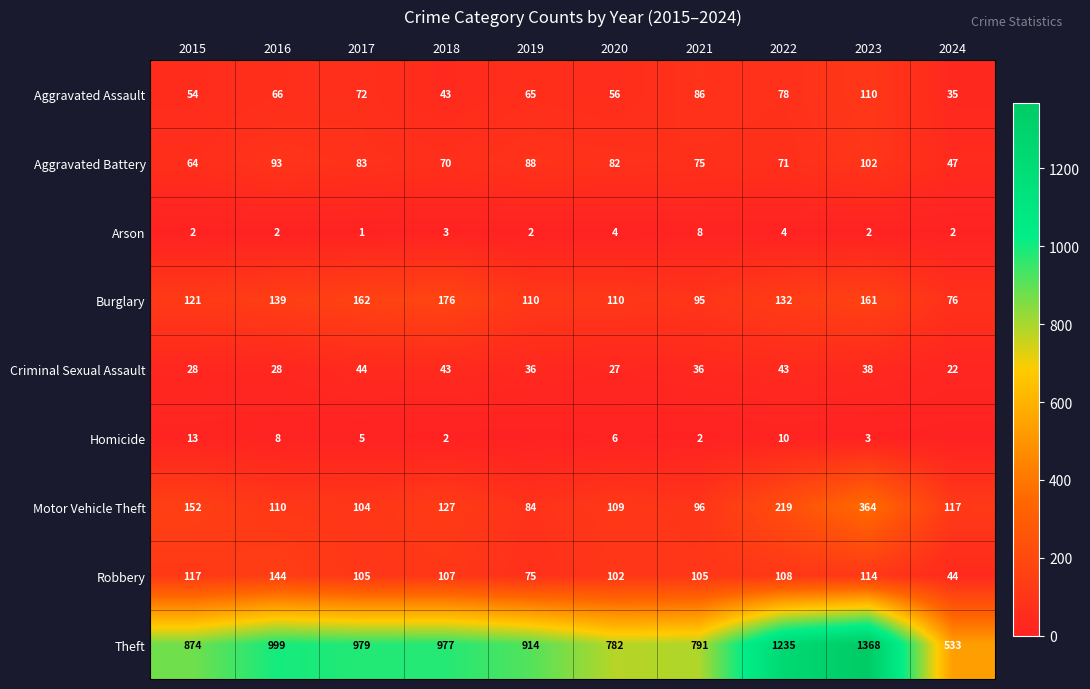

Rank the categories by Theft value from highest to lowest.

2023, 2022, 2016, 2017, 2018, 2019, 2015, 2021, 2020, 2024